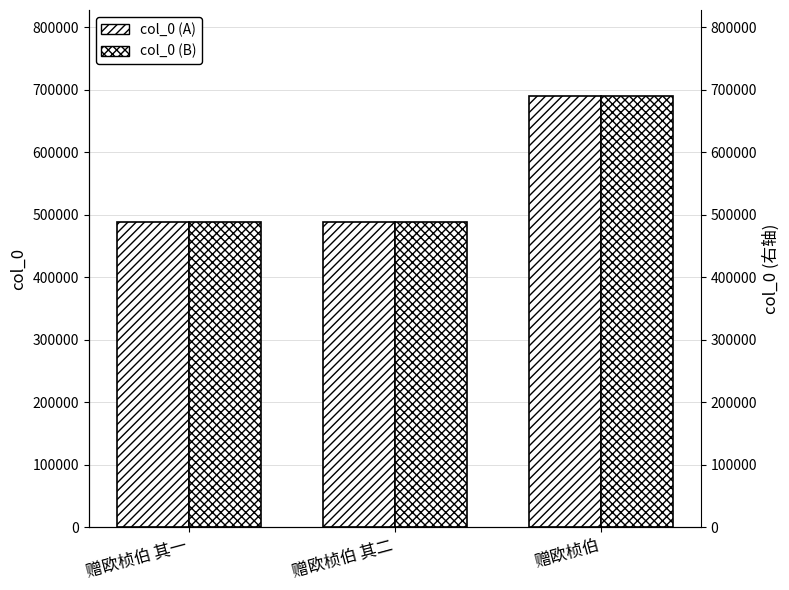

How many categories are shown in the chart?

3